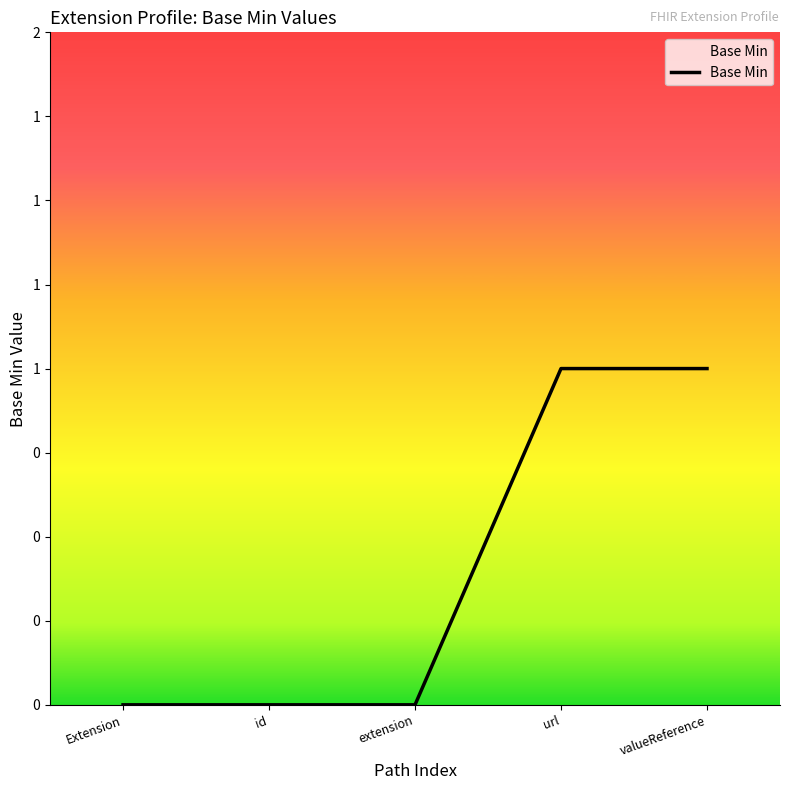

Is this an area chart (filled region under the line)?

Yes